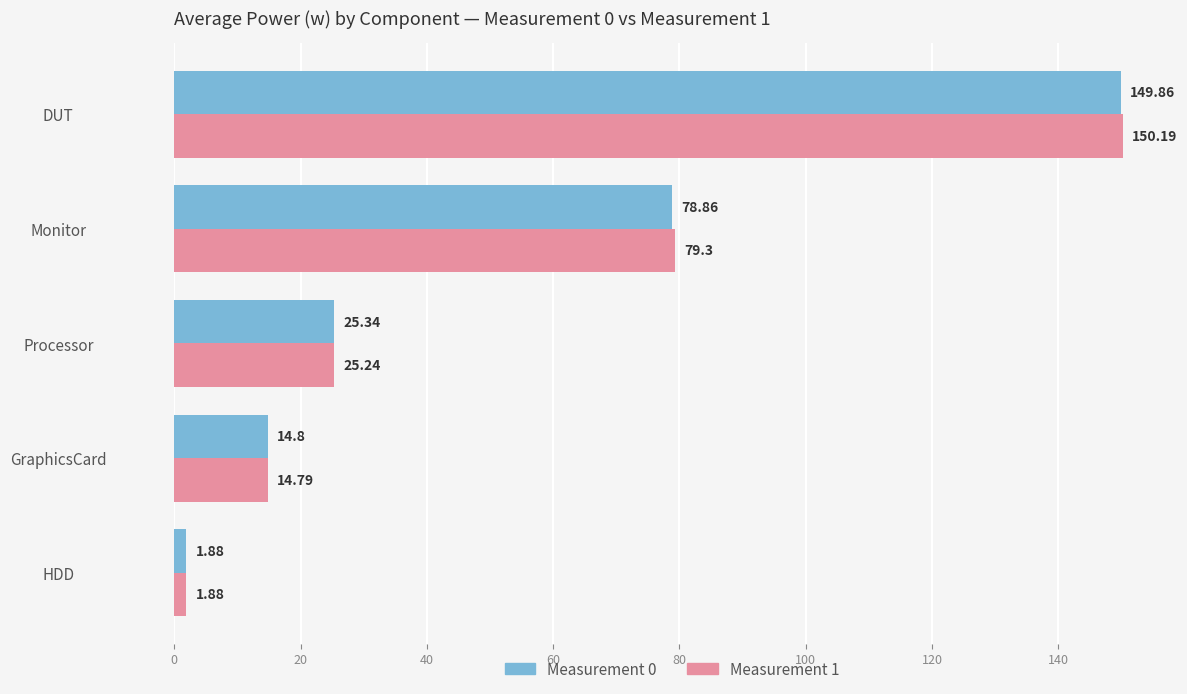

What is the difference between the maximum and second lowest values in the Measurement 0 series?

135.1